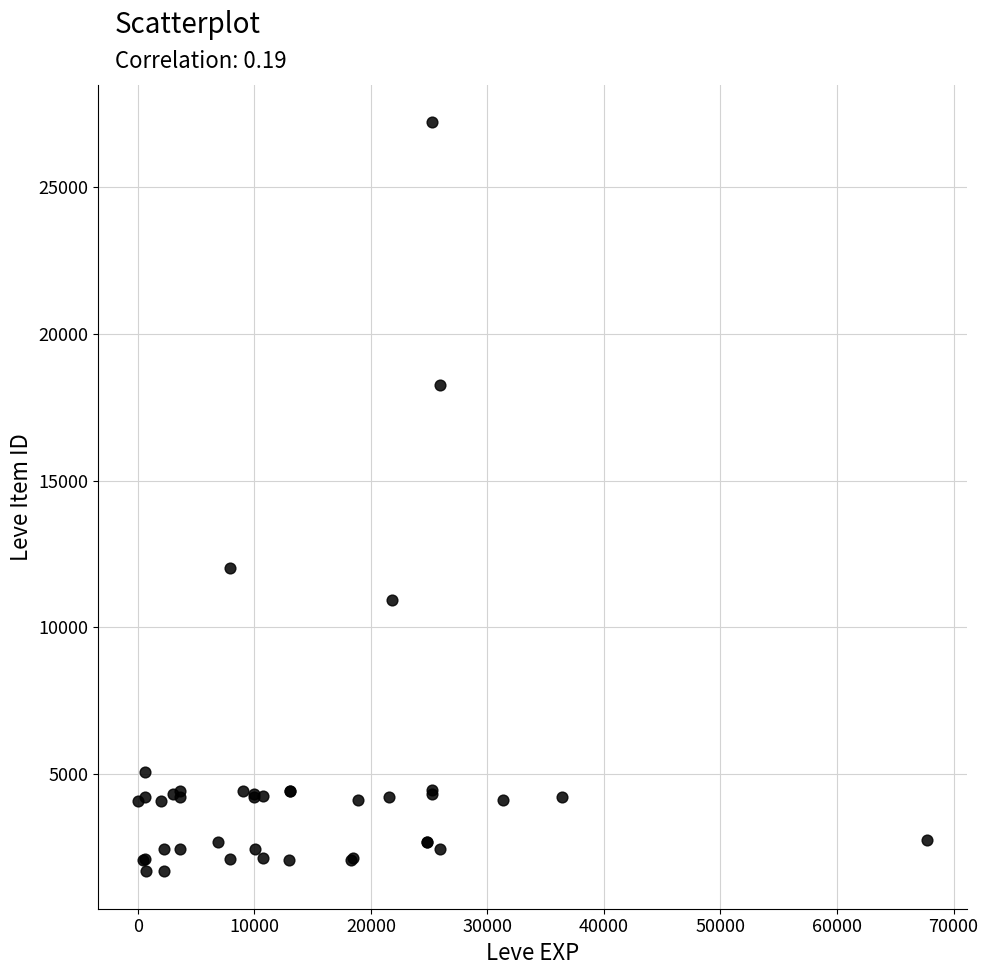

What Y value in the scatter plot is closest to 14448?

12018